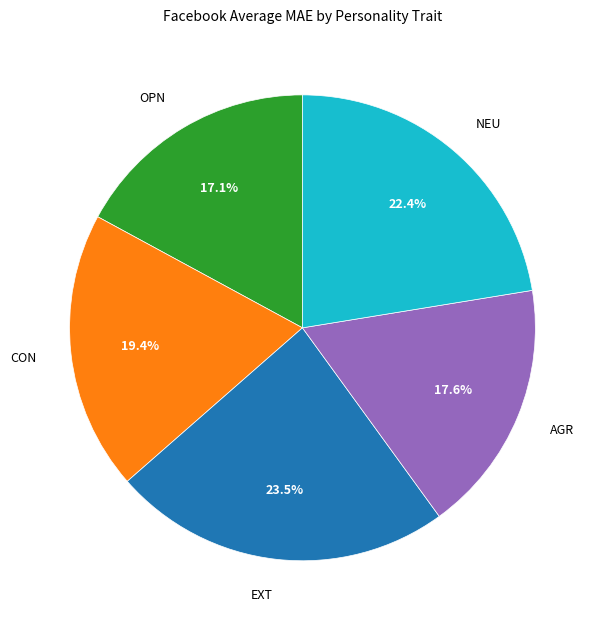

Combined, what portion of the pie is AGR and NEU?

40.0%